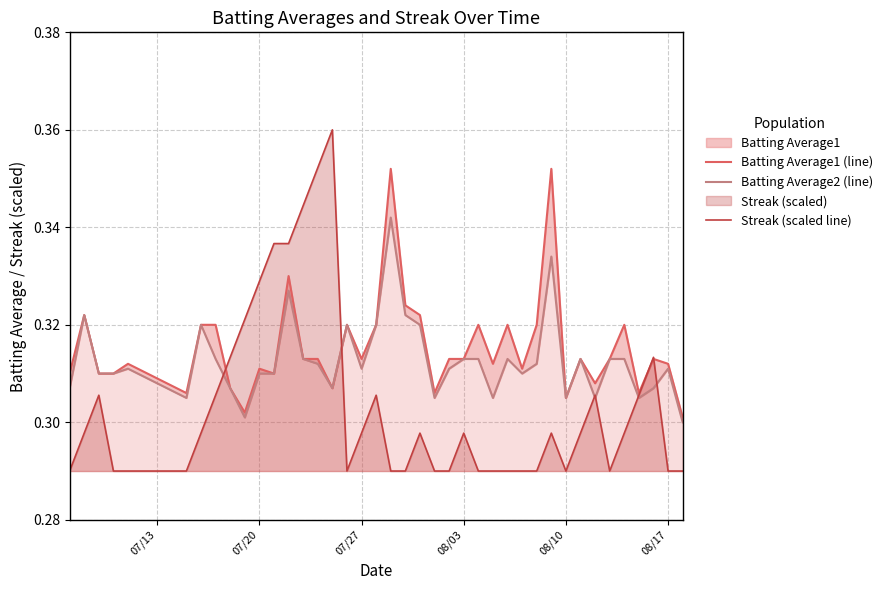

List the series in order of their overall mean, highest first.

Batting Average1 (line), Batting Average2 (line), Streak (scaled line)